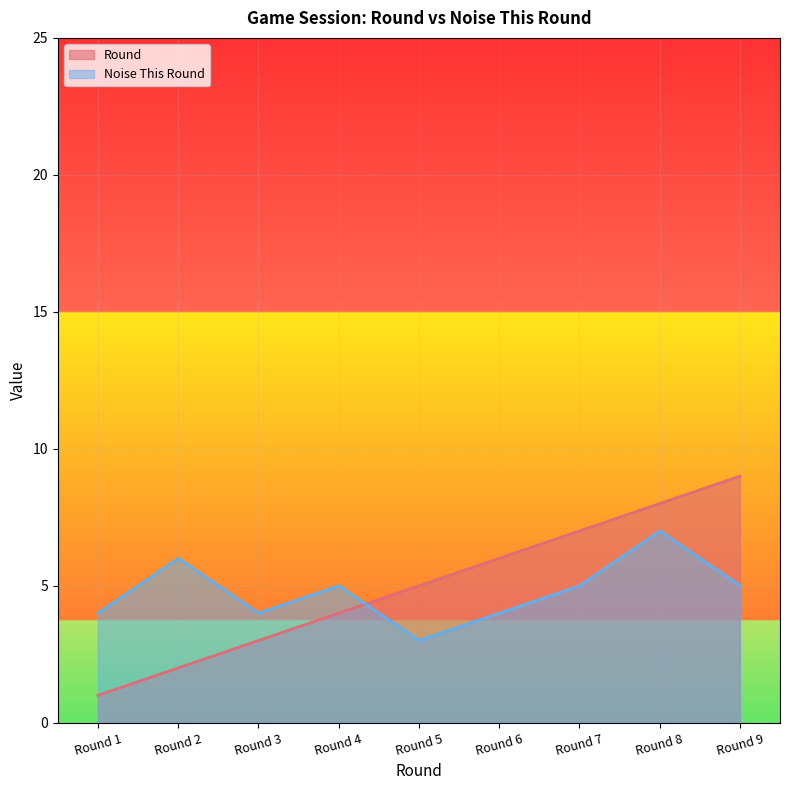

What is the minimum value for Round?

1